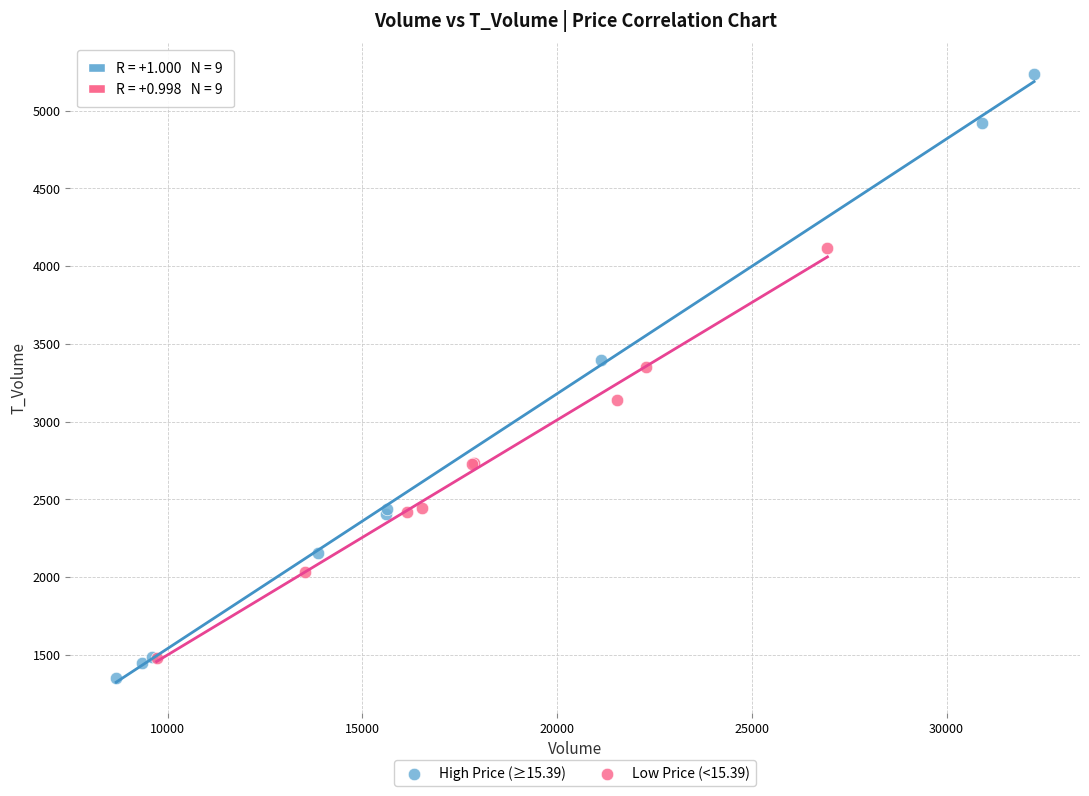

Which series reaches the maximum Y coordinate?

High Price (≥15.39)